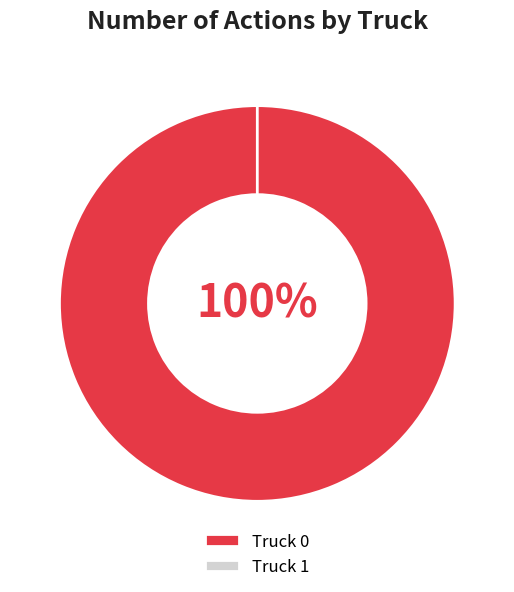

Which category has the smallest portion of the pie?

Truck 1